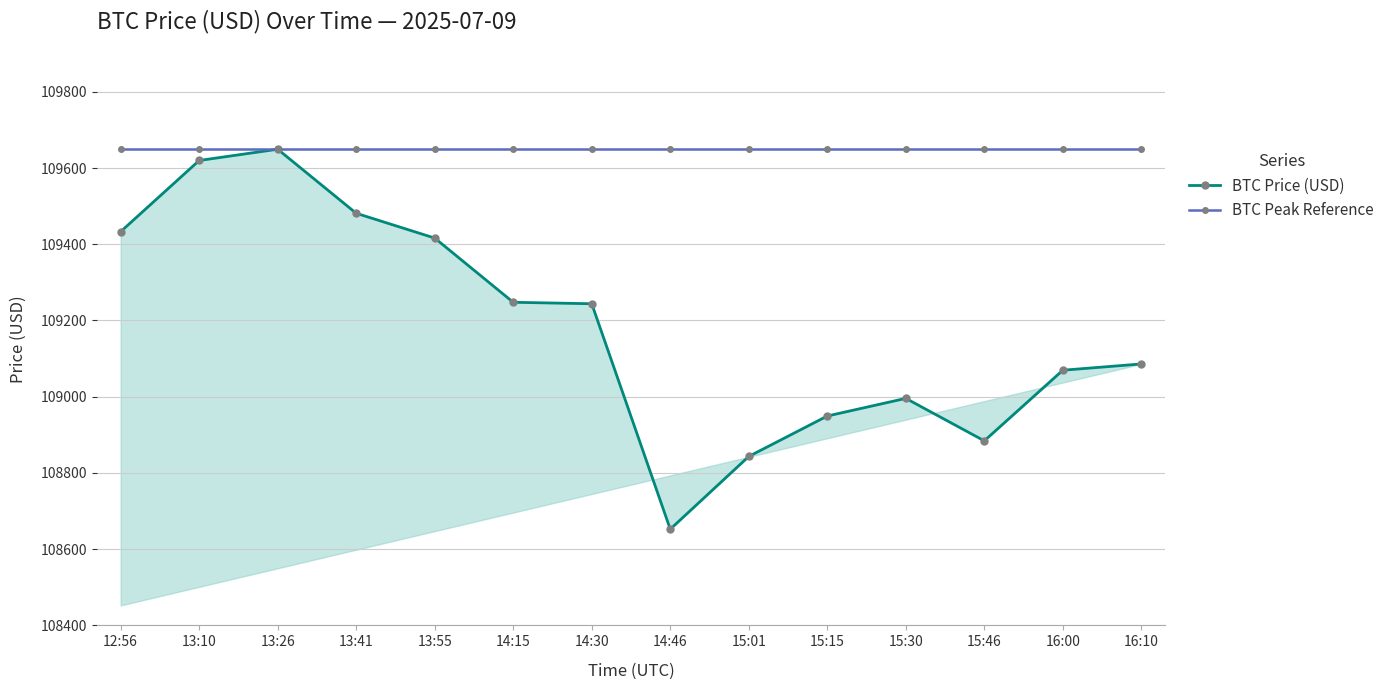

True or false: BTC Peak Reference and BTC Price (USD) cross at least once.

False